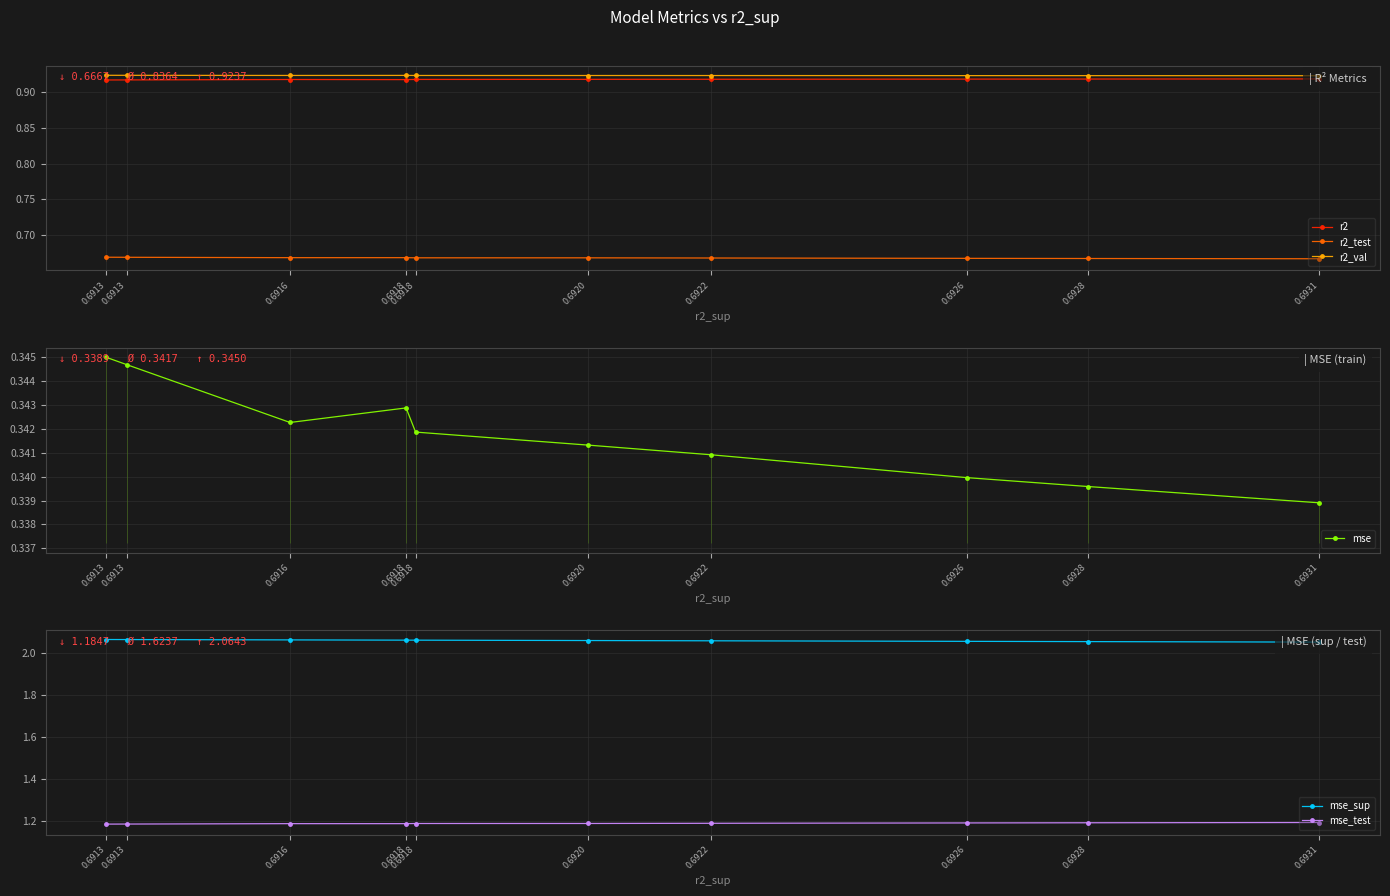

At which label is mse closest to 0?

0.6931